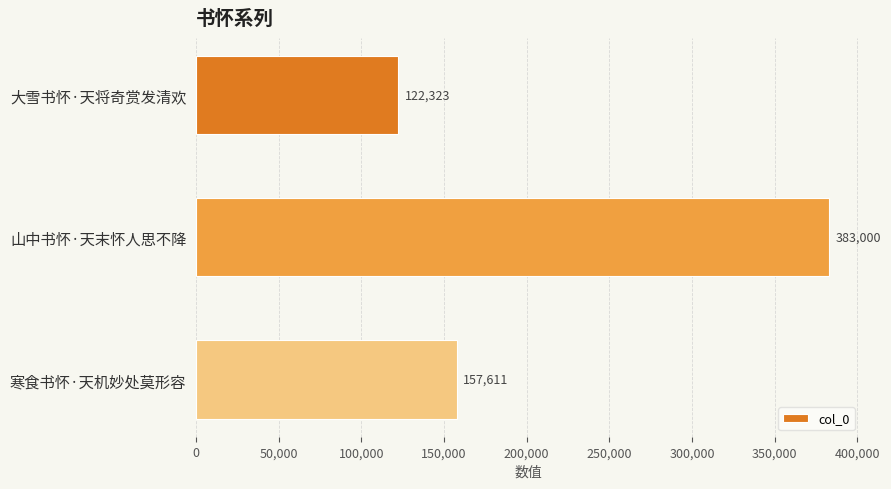

What value does the data have at 大雪书怀·天将奇赏发清欢?

122323